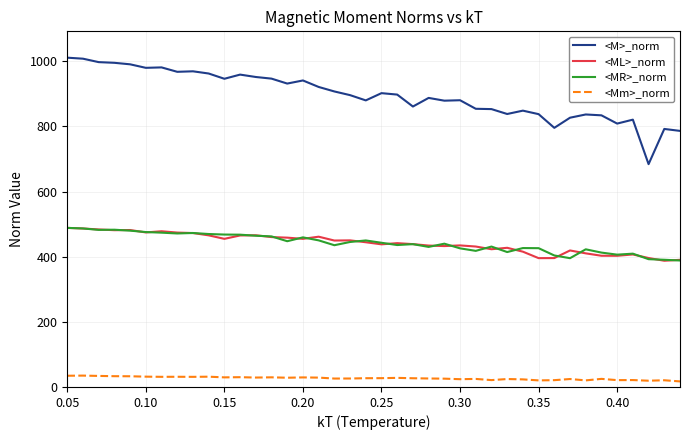

What is the maximum value shown in the chart?

1011.3